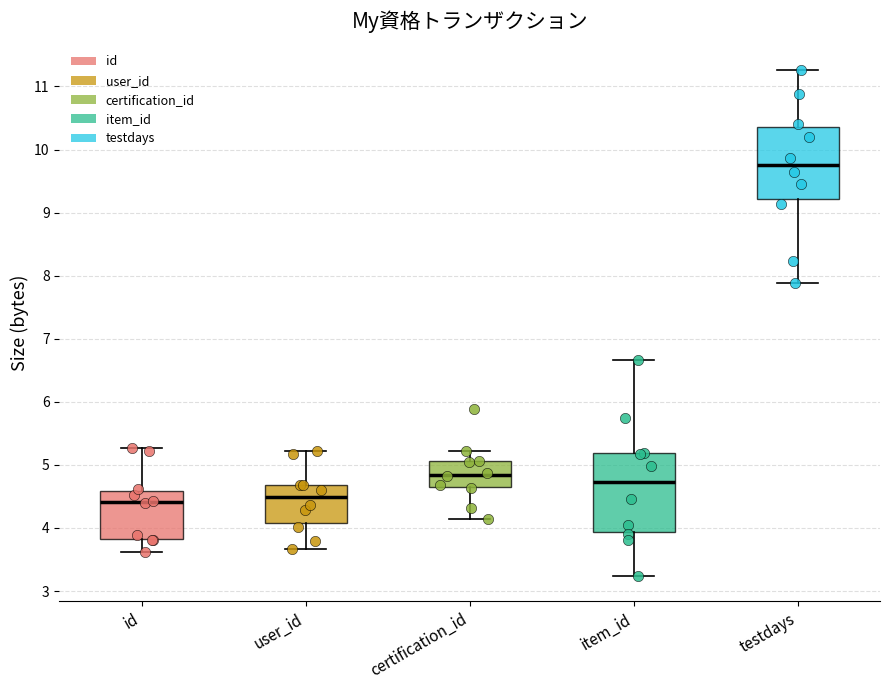

Which box's median line is the highest?

testdays